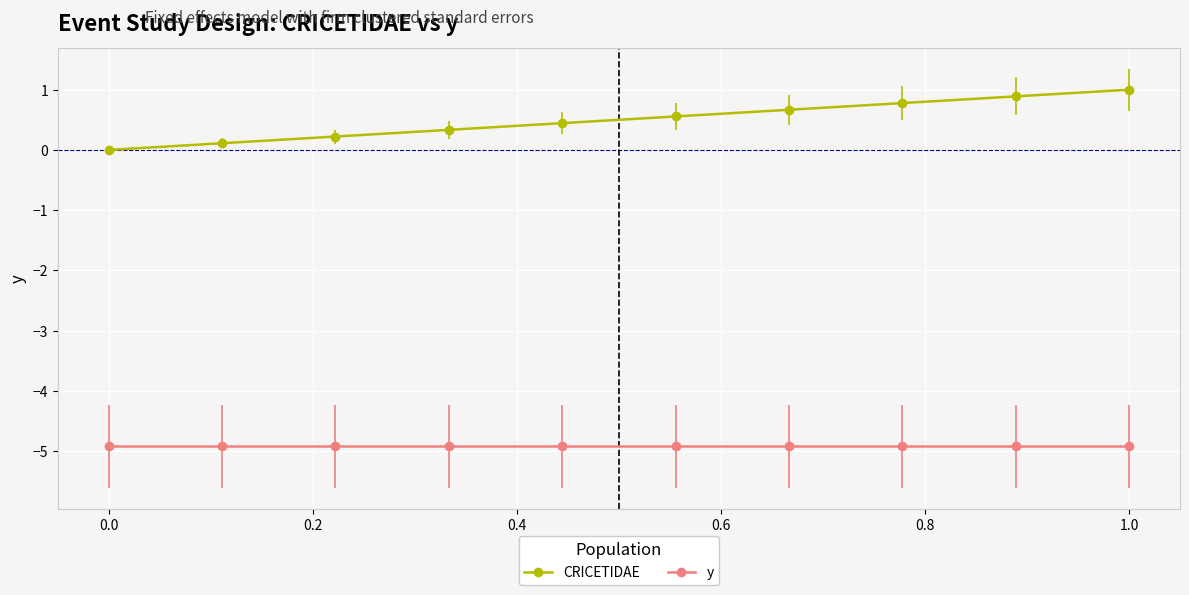

What is the smallest value displayed?

-4.9